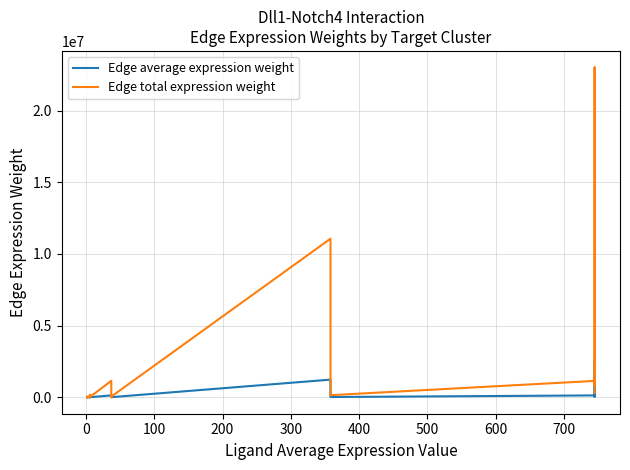

What is the sum of all Edge total expression weight values?

41101277.9